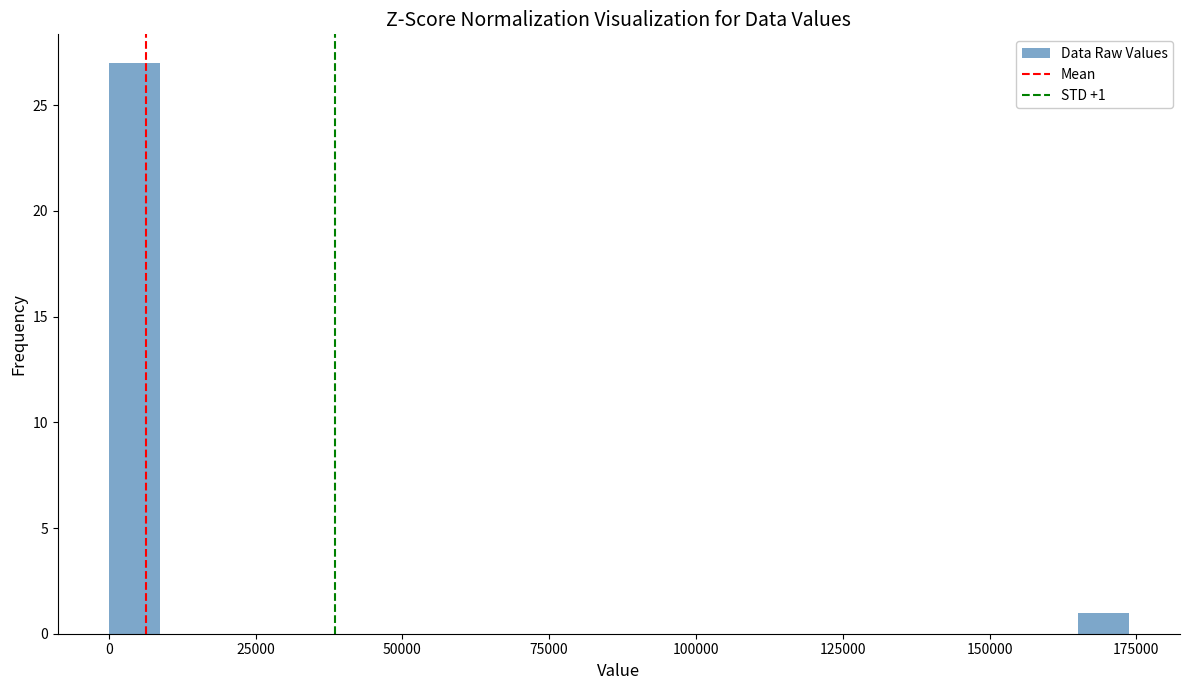

Read against the x-axis, roughly where is the centre of the tallest bar?

5000